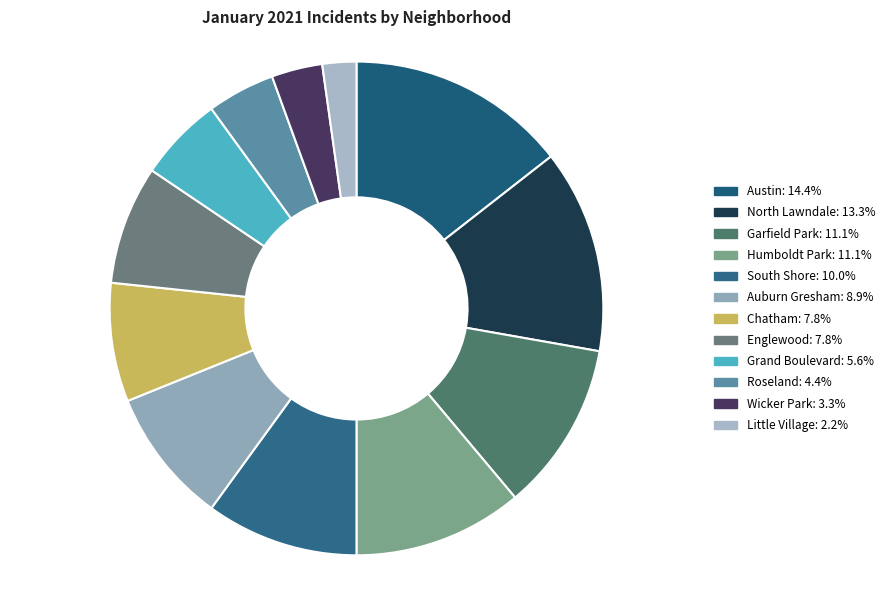

Count the number of slices in the pie.

12